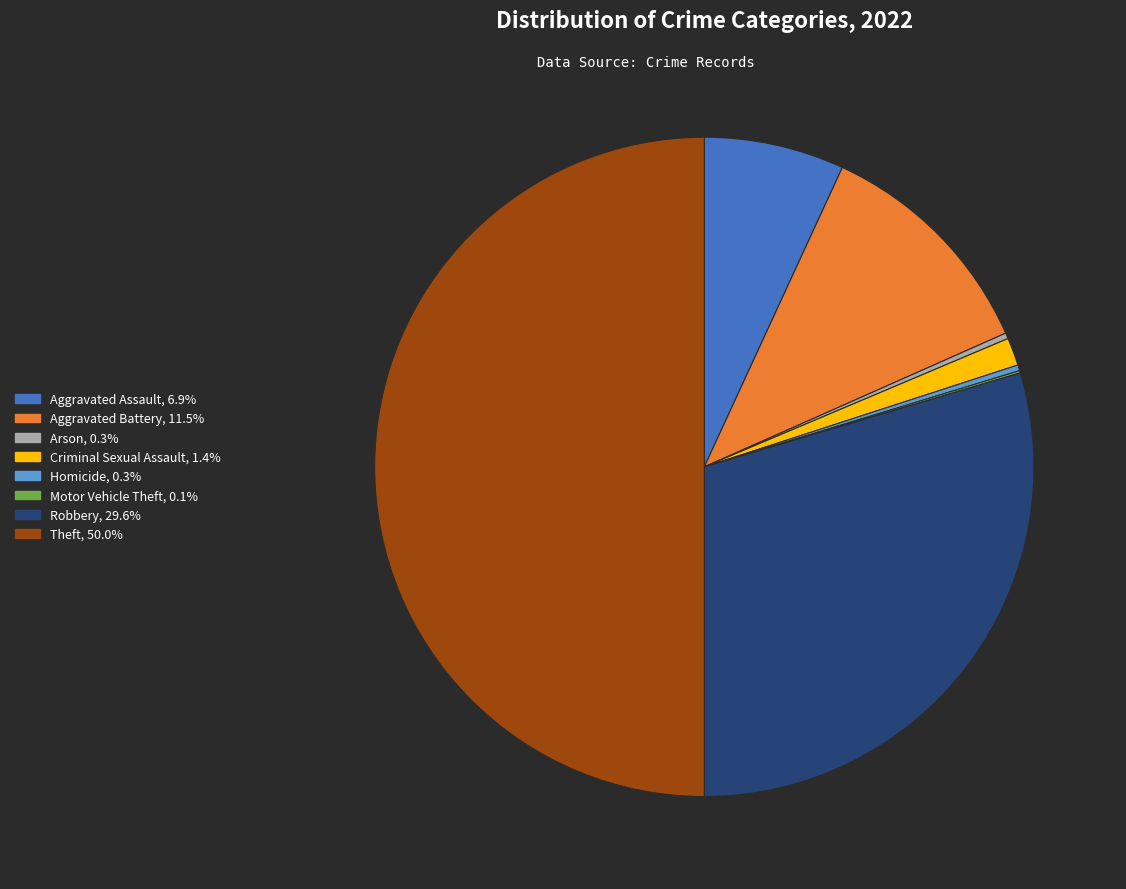

Between Robbery and Criminal Sexual Assault, which is larger?

Robbery